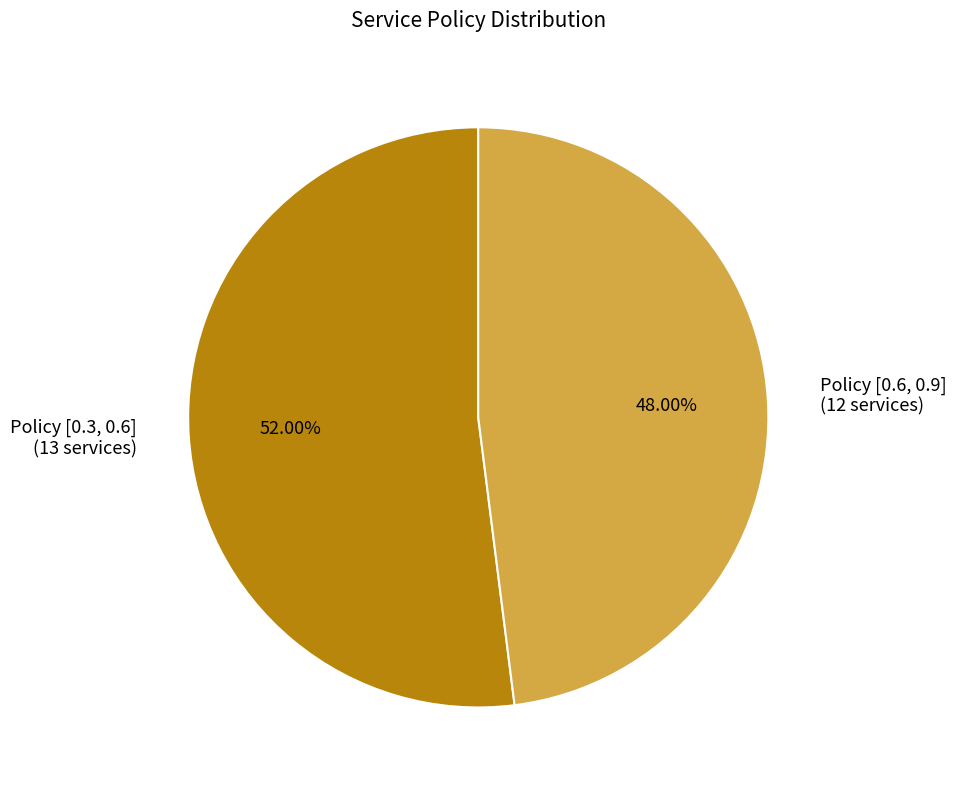

Does any single category account for the majority?

Yes